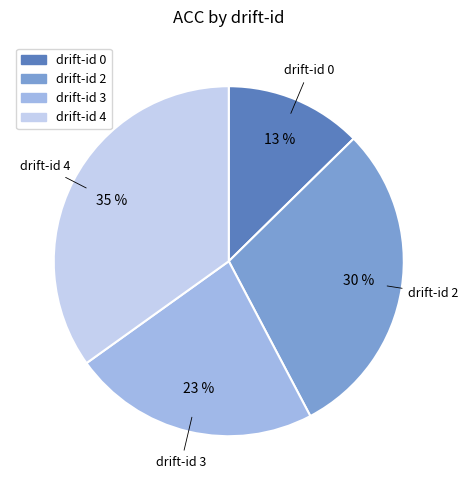

To the nearest percent, what is the difference between the largest and smallest slice percentages?

22%